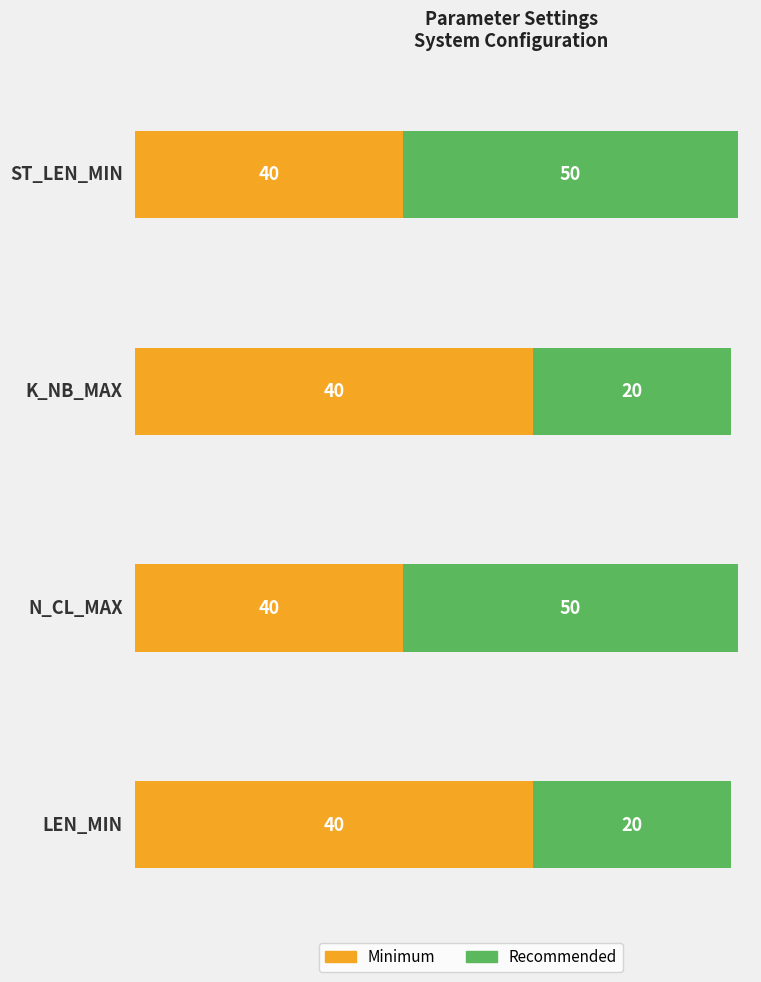

Where is Minimum nearest to the value 40?

St_len_min